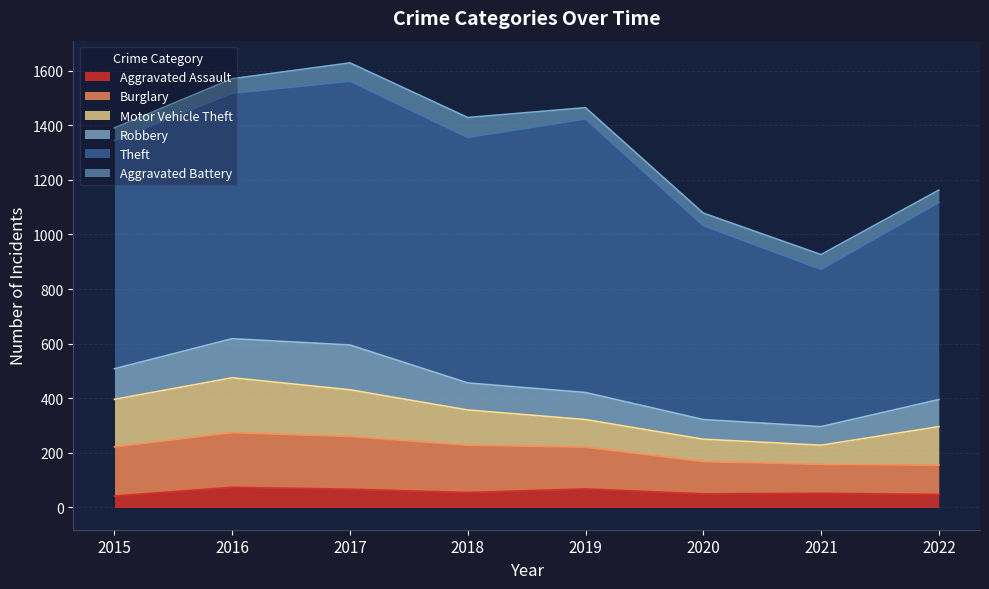

True or false: Burglary and Aggravated Assault cross at least once.

False